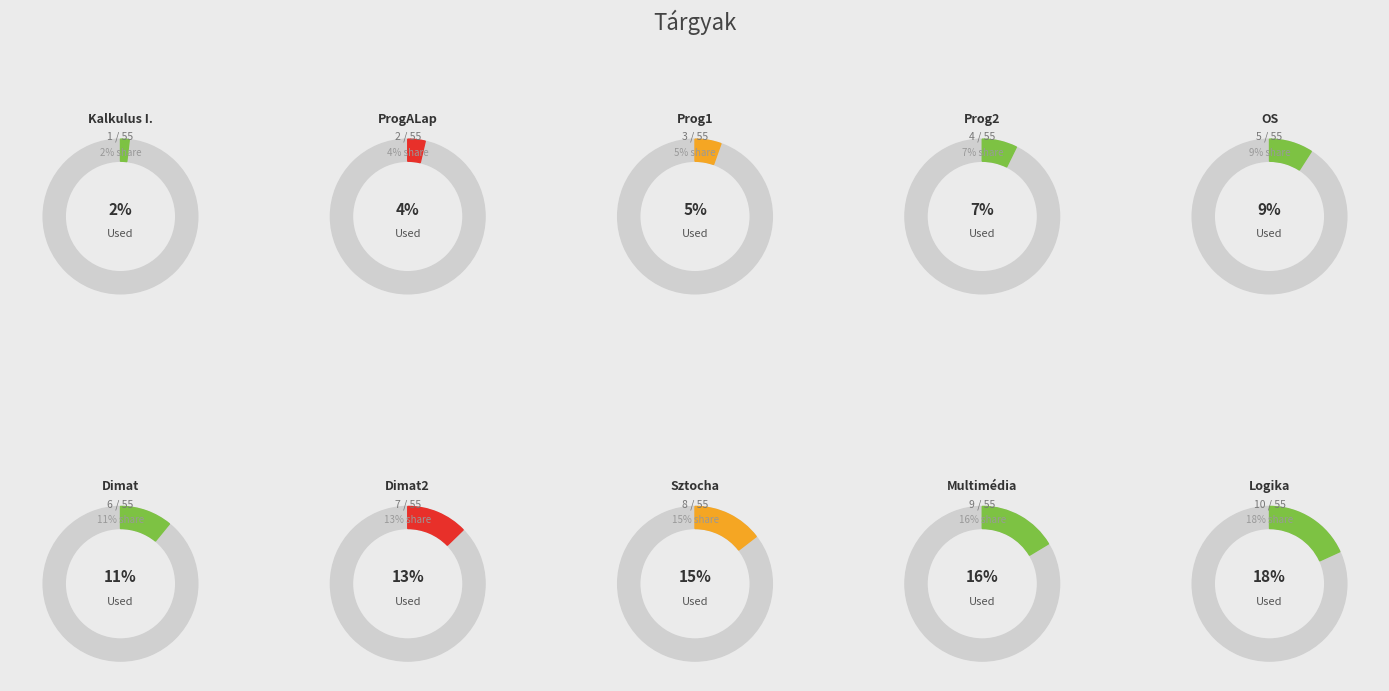

To the nearest percent, what is the difference between the largest and smallest slice percentages?

16%